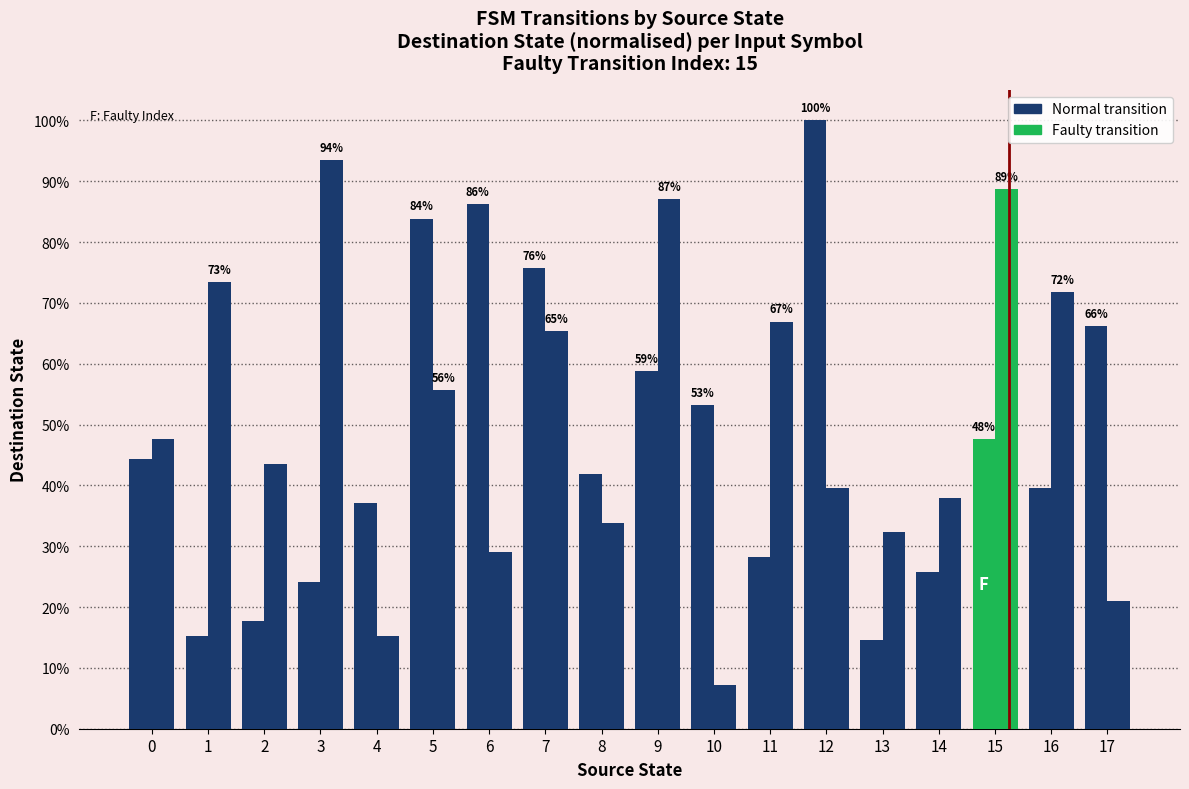

True or false: input=a has a value of 73.0 at 10.

False